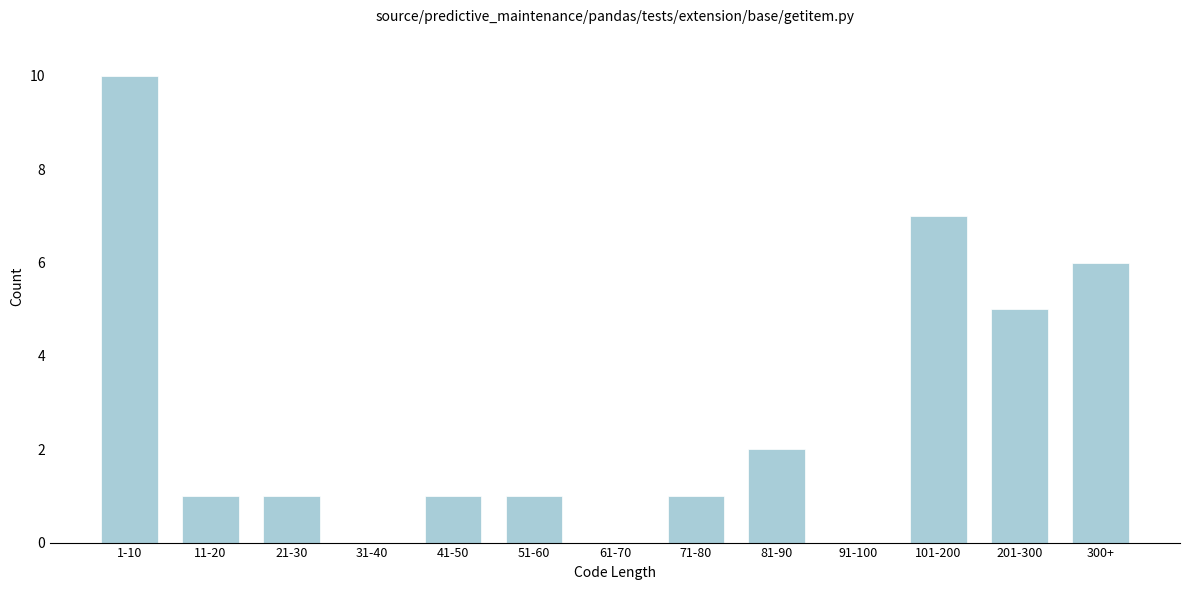

Reading left to right, transcribe all the data shown in this chart.

1-10=10	11-20=1	21-30=1	31-40=0	41-50=1	51-60=1	61-70=0	71-80=1	81-90=2	91-100=0	101-200=7	201-300=5	300+=6